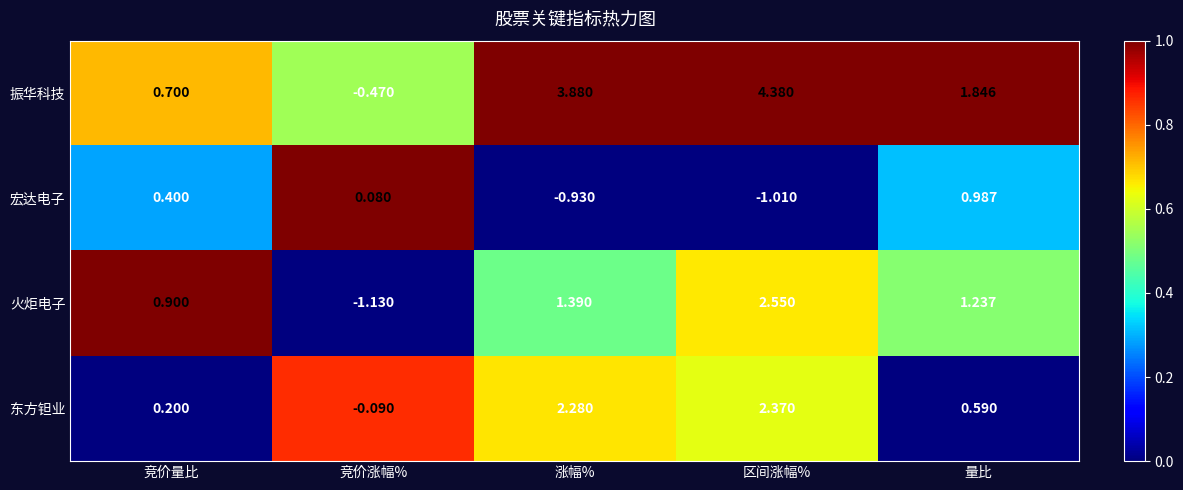

How many series are shown in this chart?

4